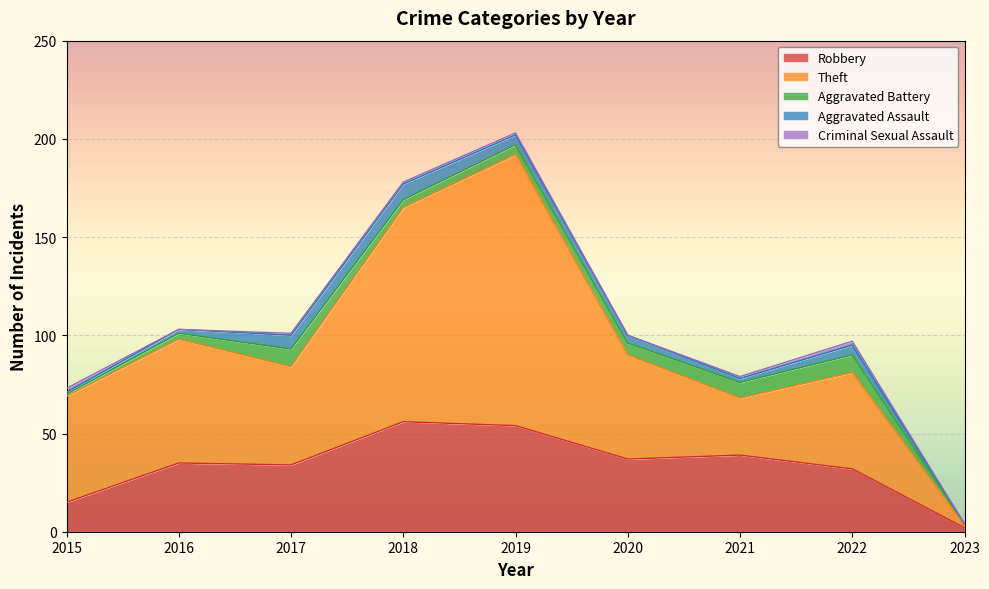

Does the chart display data point markers on the line(s)?

No